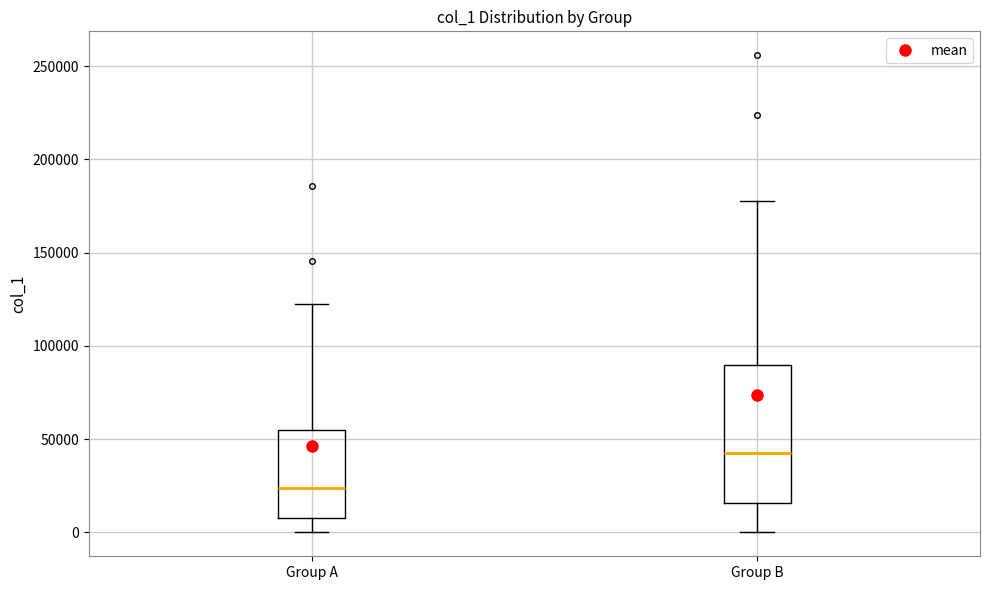

Reading left to right, transcribe this box plot: for each box, give where its median line is, the range the box spans, and where its two whiskers end, as read against the y-axis. The values are not printed on the chart, so give them approximately, as read against the axis.

Group A: median 25000, box 10000 to 55000, whiskers 0 to 125000
Group B: median 40000, box 15000 to 90000, whiskers 0 to 180000